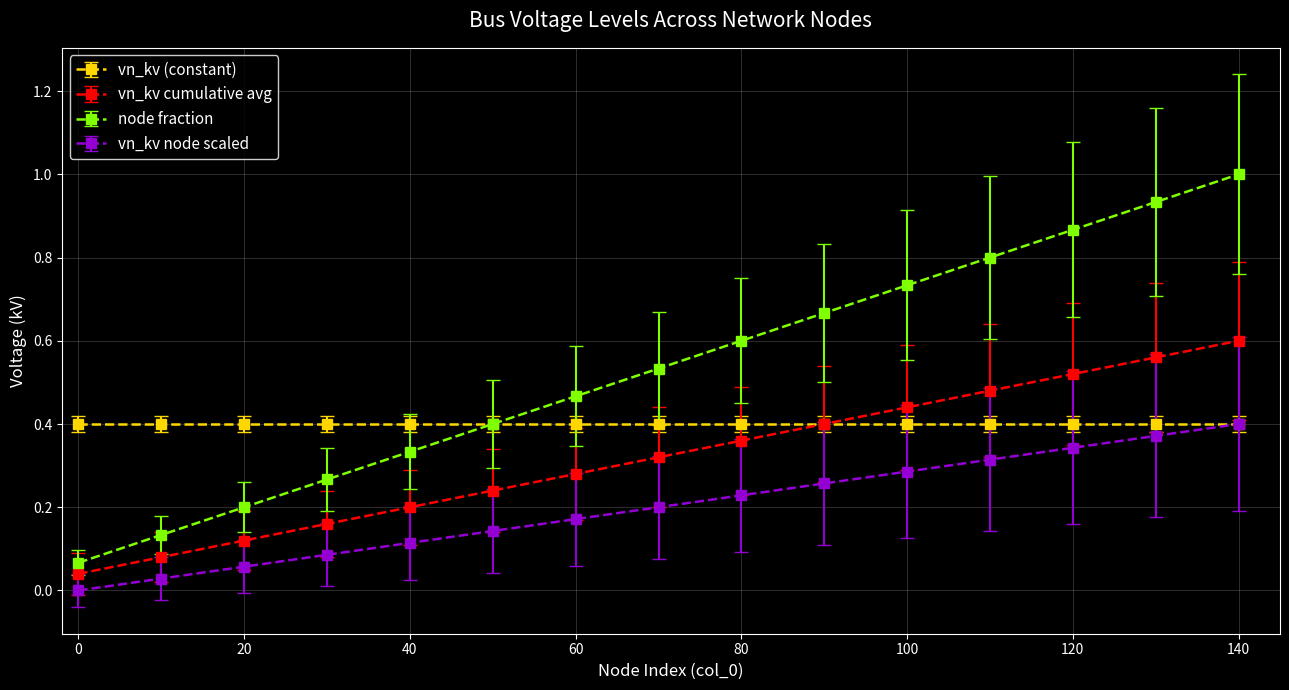

Which series has the widest spread of values?

node fraction